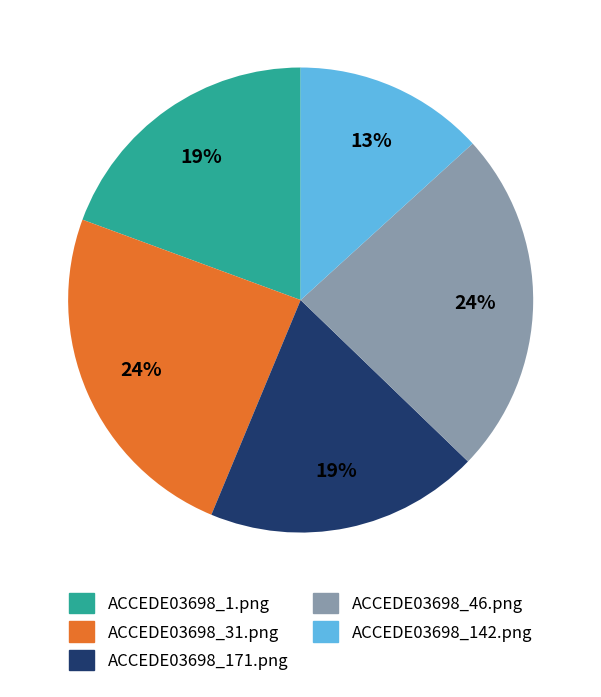

The ACCEDE03698_171.png slice represents 25% of the pie. True or false?

False